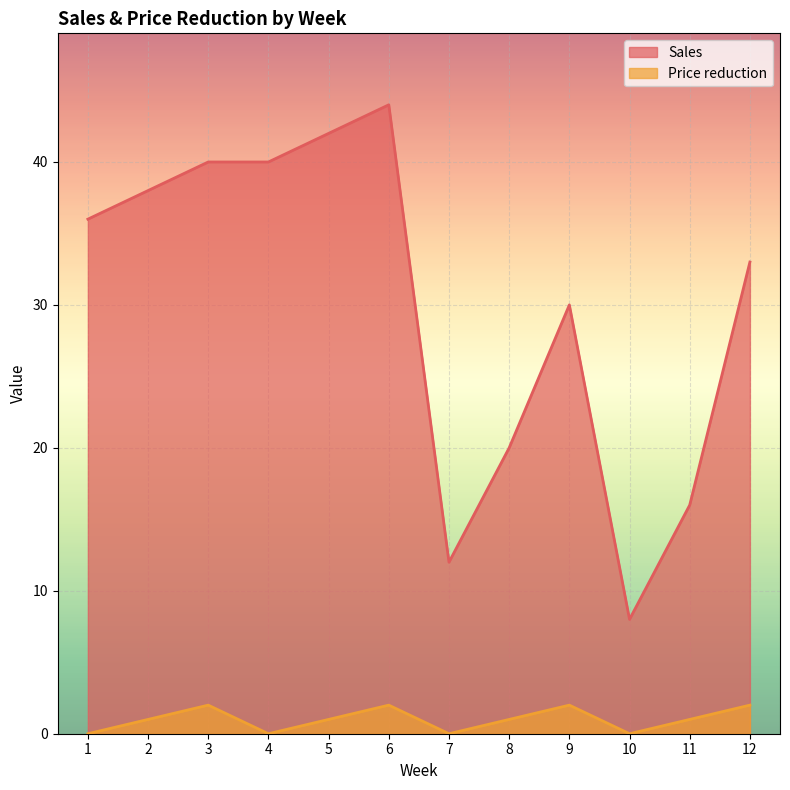

Where is Price reduction nearest to the value 1?

2